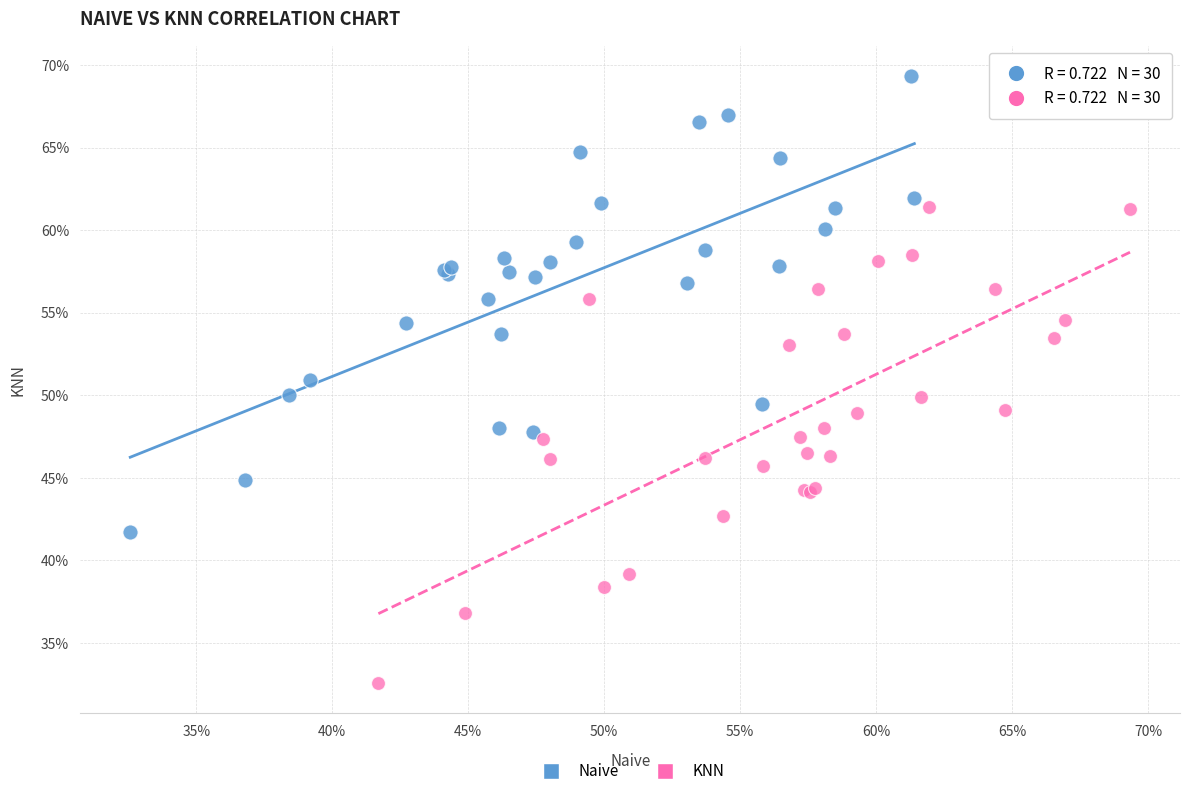

What are all the series names shown in the legend?

Naive, KNN